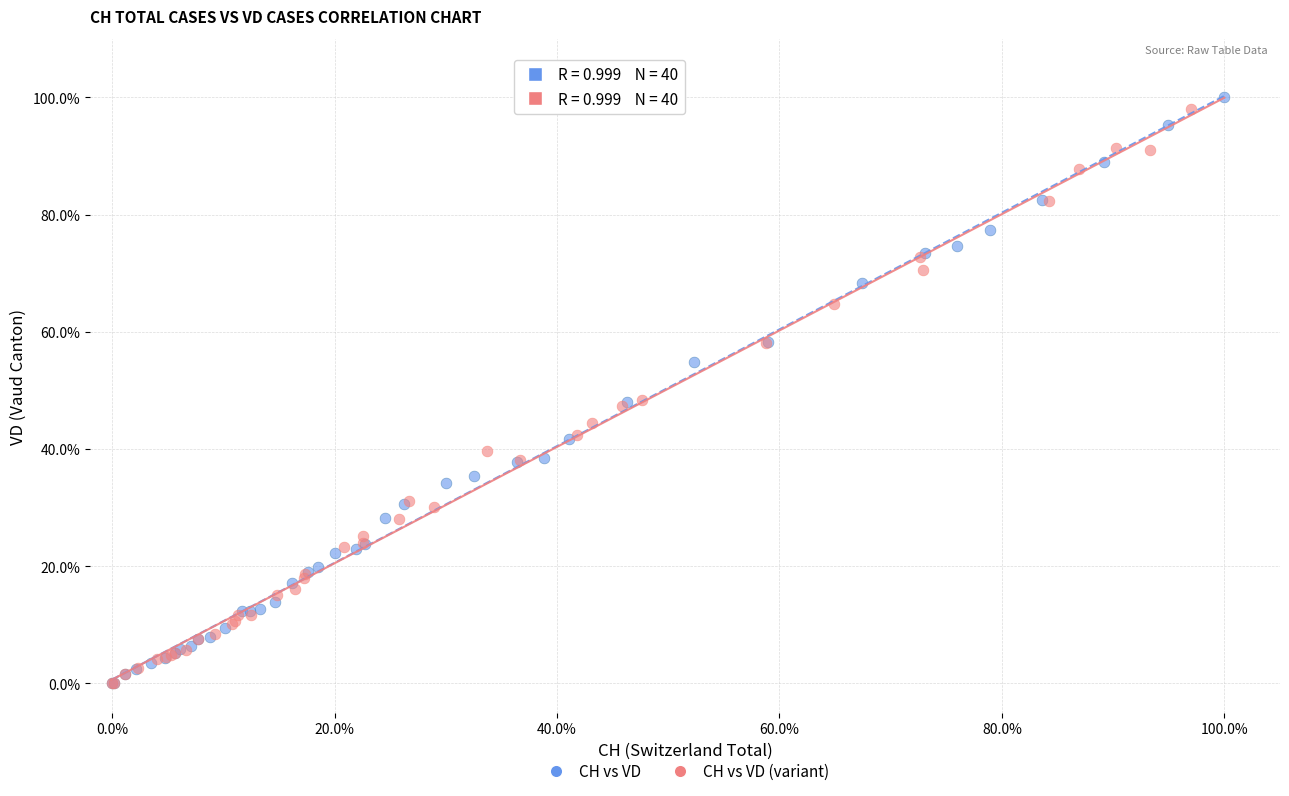

What are all the series names shown in the legend?

CH vs VD, CH vs VD (variant)